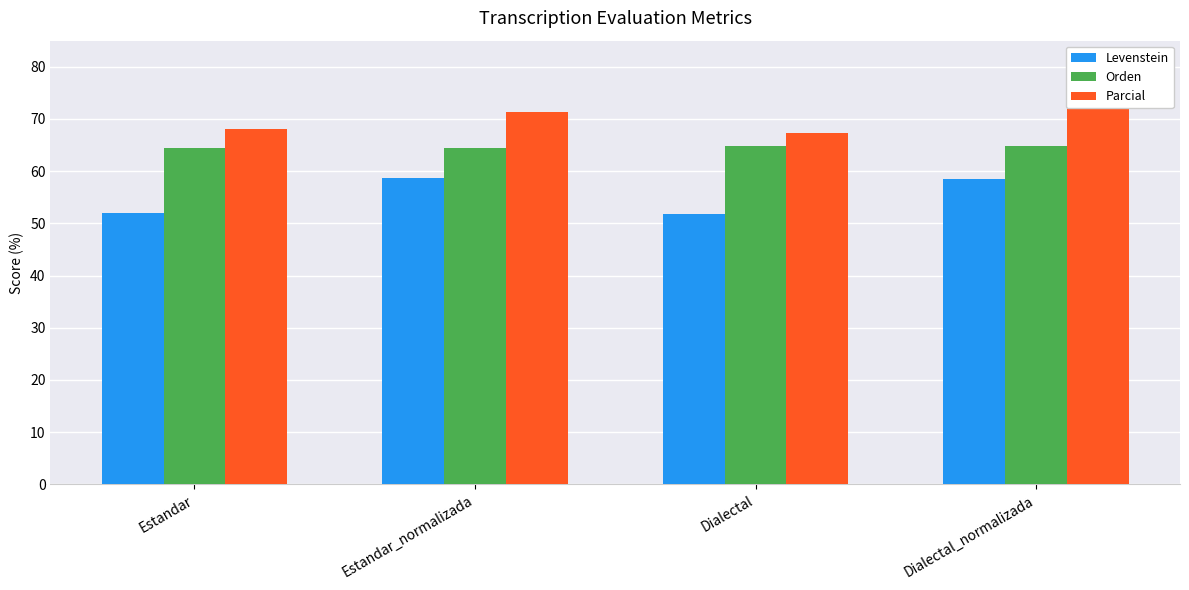

What is the sum of the Parcial values at Estandar_normalizada and Dialectal_normalizada?

143.8